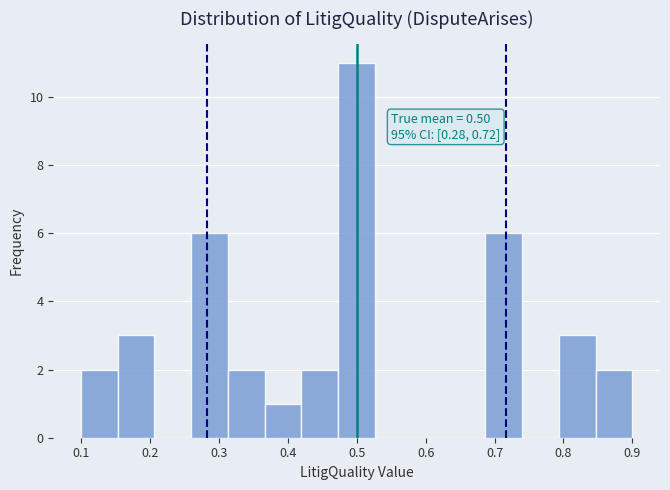

Over which range of the x-axis is the bar tallest?

0.47 to 0.53